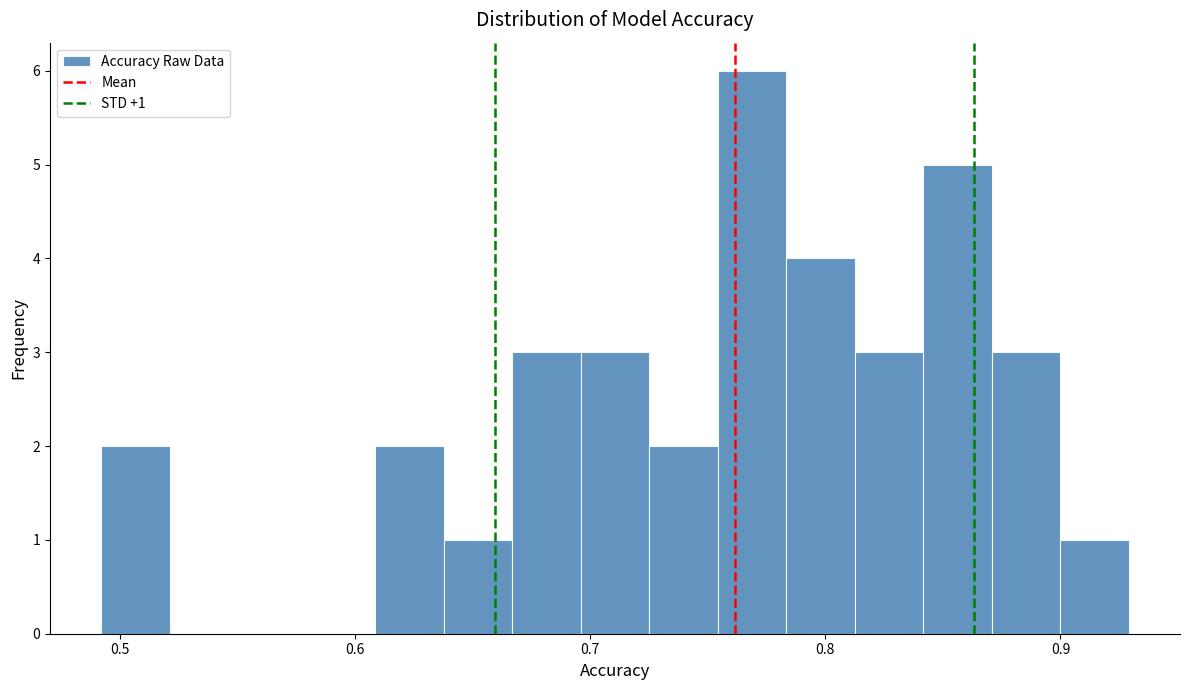

Read against the x-axis, roughly where is the centre of the tallest bar?

0.77